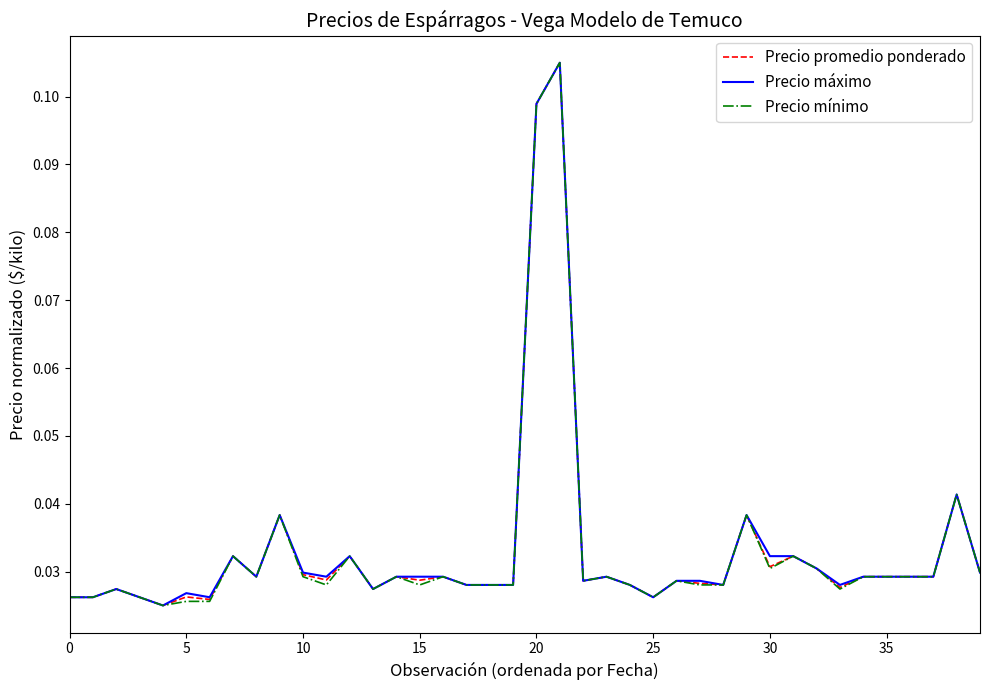

True or false: Precio máximo and Precio promedio ponderado cross at least once.

False